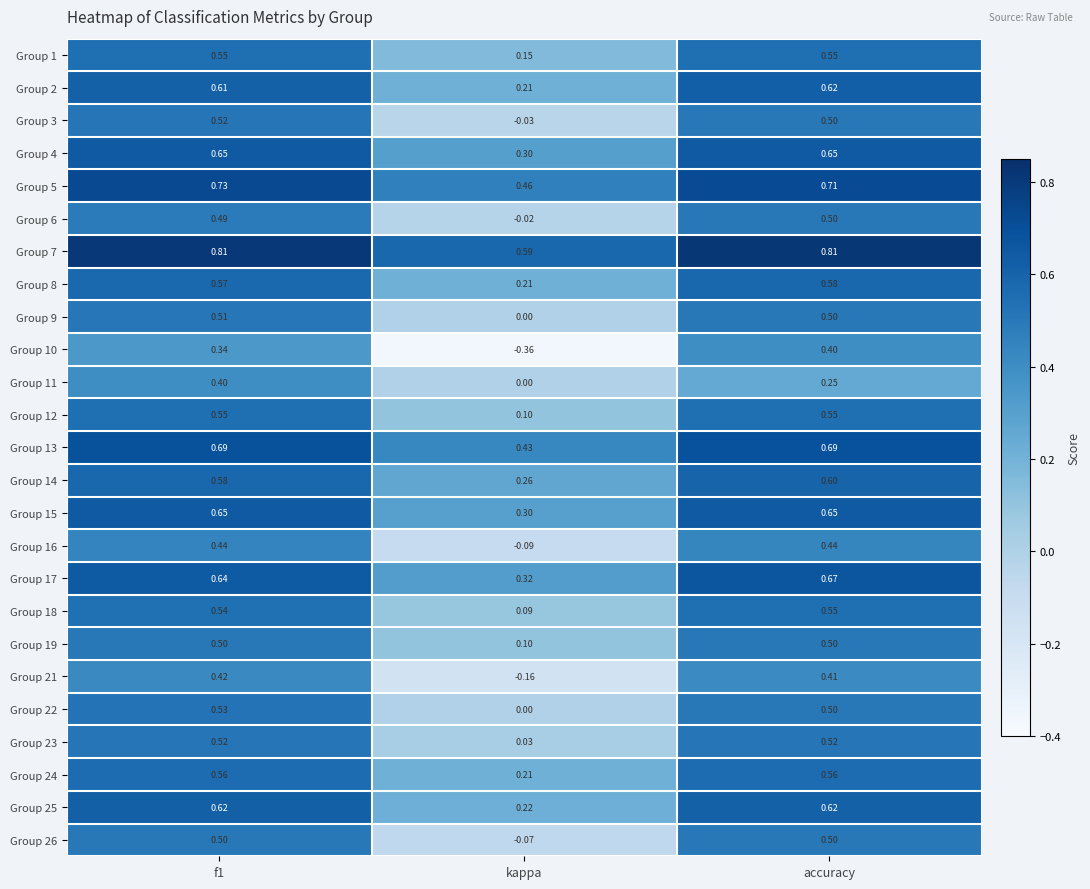

At which category does the chart reach its minimum across all series?

kappa